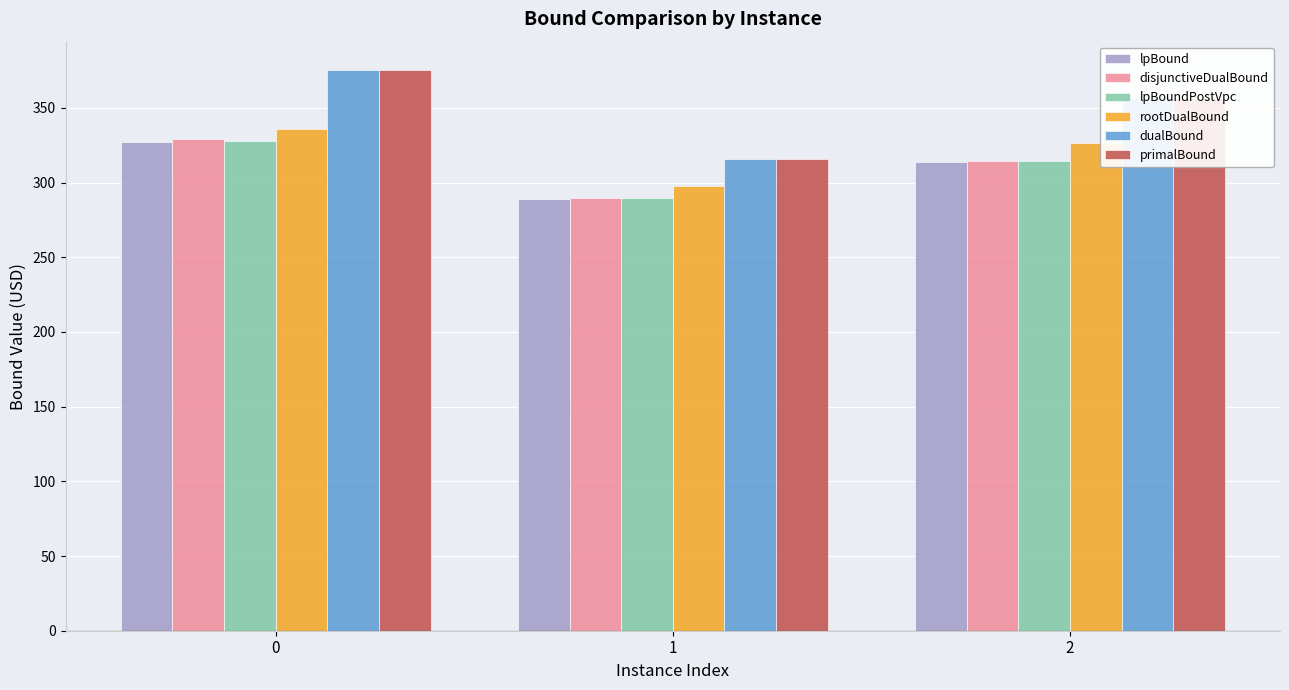

True or false: rootDualBound has a value of 297.6 at 1.

True